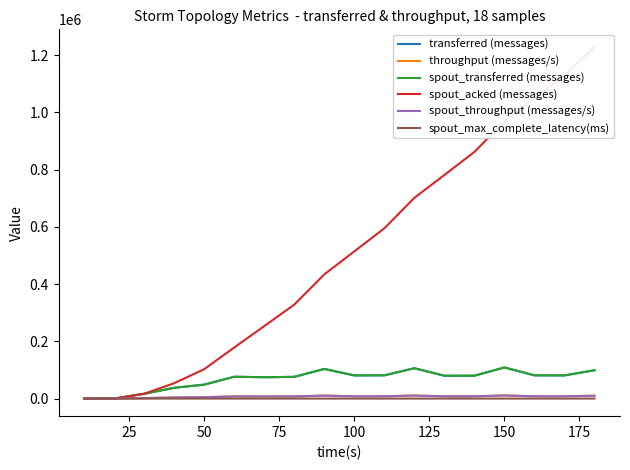

What are all the series names shown in the legend?

transferred (messages), throughput (messages/s), spout_transferred (messages), spout_acked (messages), spout_throughput (messages/s), spout_max_complete_latency(ms)